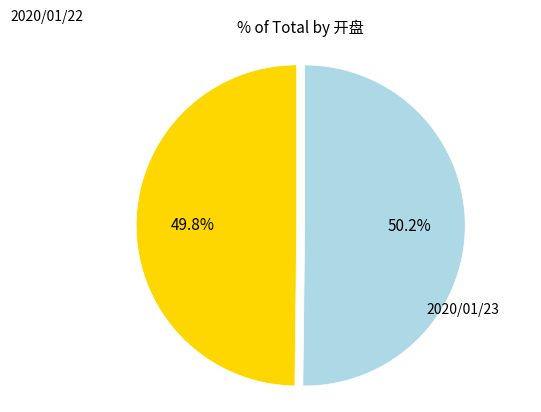

Is there a majority slice in this chart?

Yes